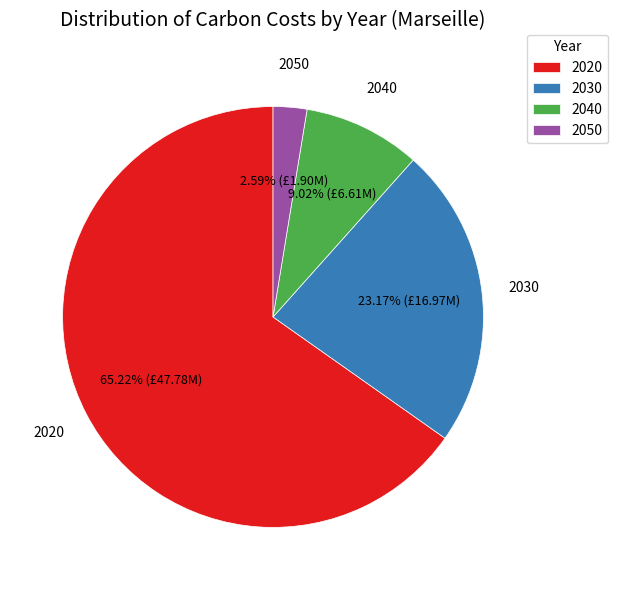

Is it true that 2020 is 54% of the pie?

False